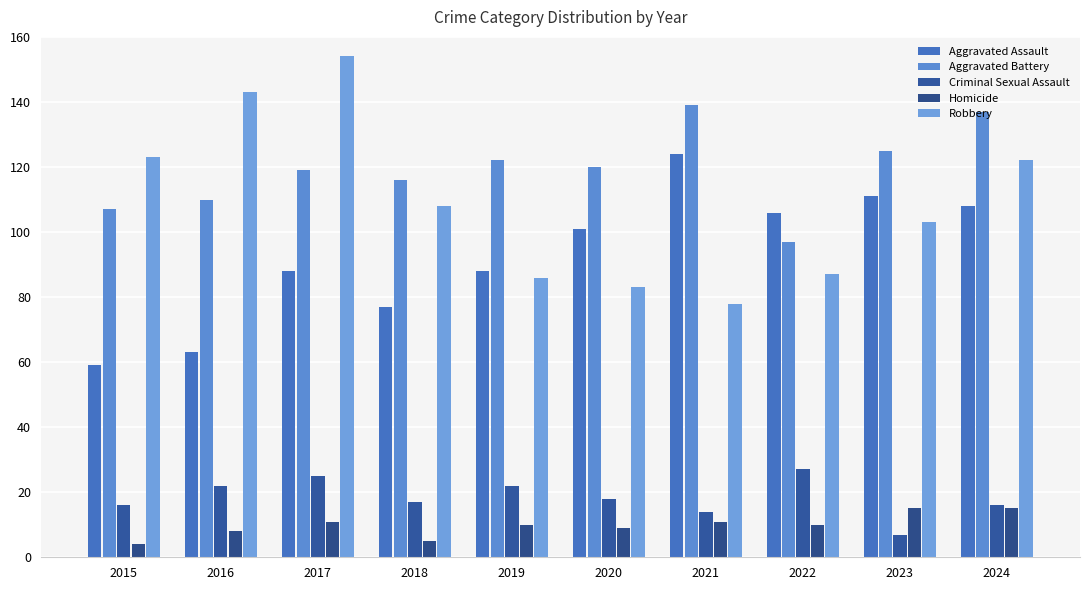

What is the value of the Homicide bar at the 7th from the left?

11